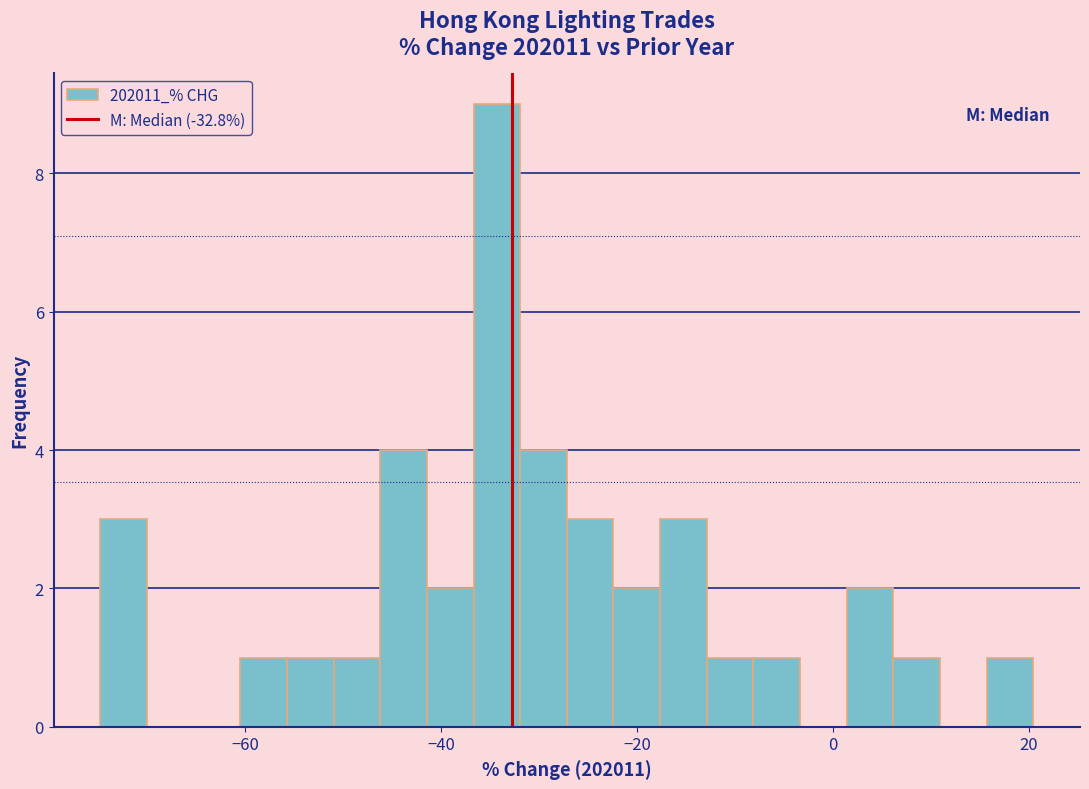

Around what value on the x-axis is the tallest bar? Give the approximate position of its centre, as read against the axis.

-34